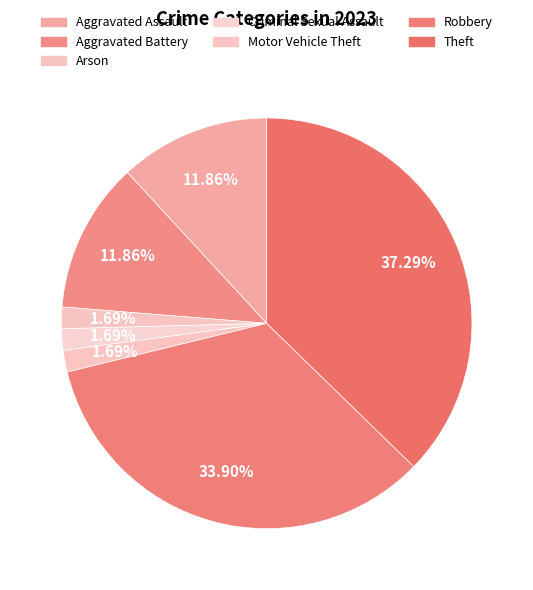

How many slices are in this pie chart?

7